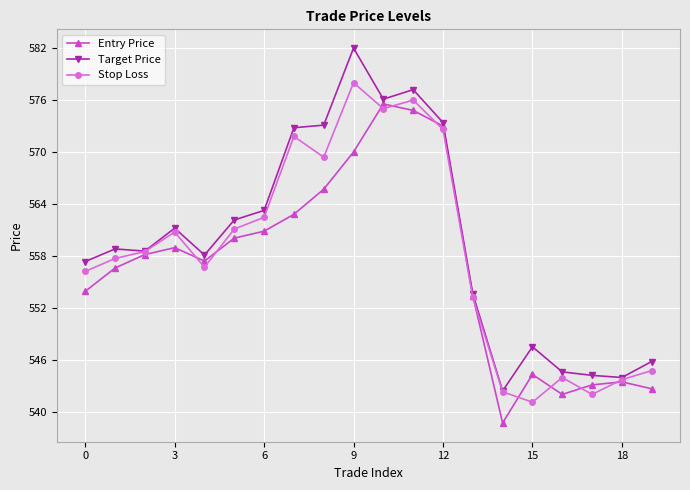

What is the smallest value displayed?

538.7